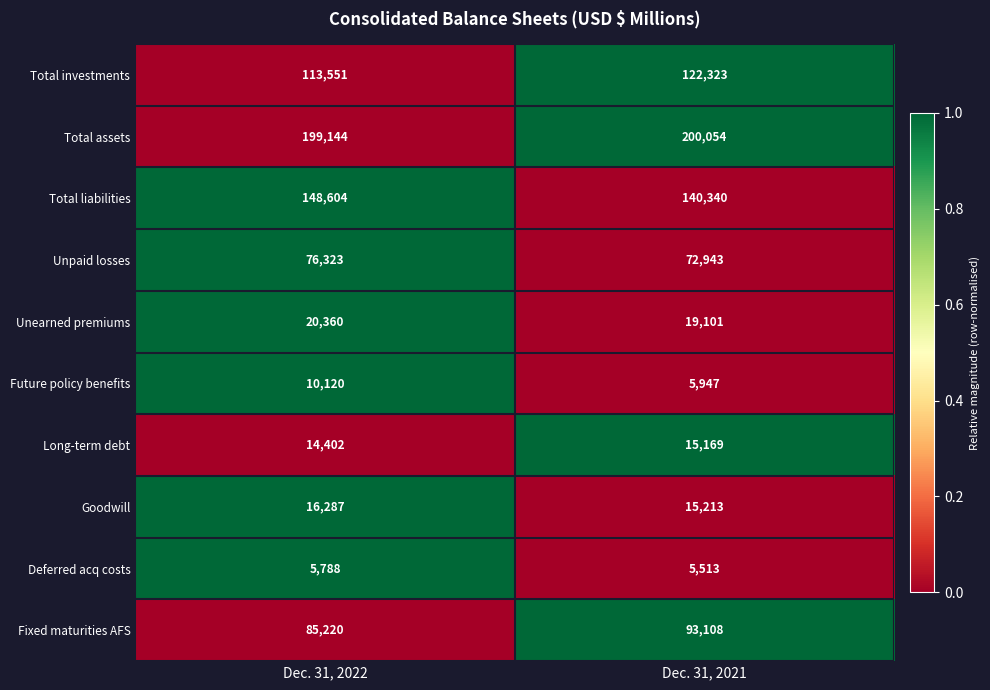

Which series has the largest range (max minus min)?

Total investments